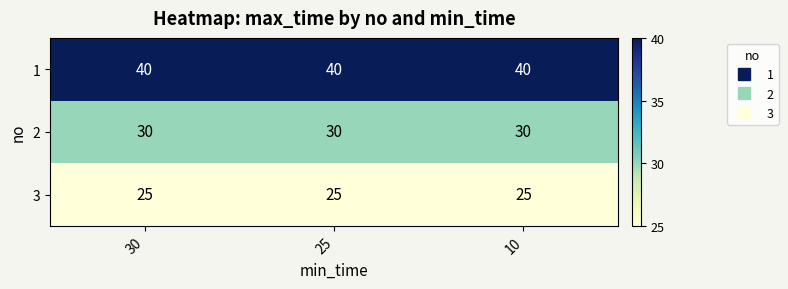

What is the total value across all series at 25?

95